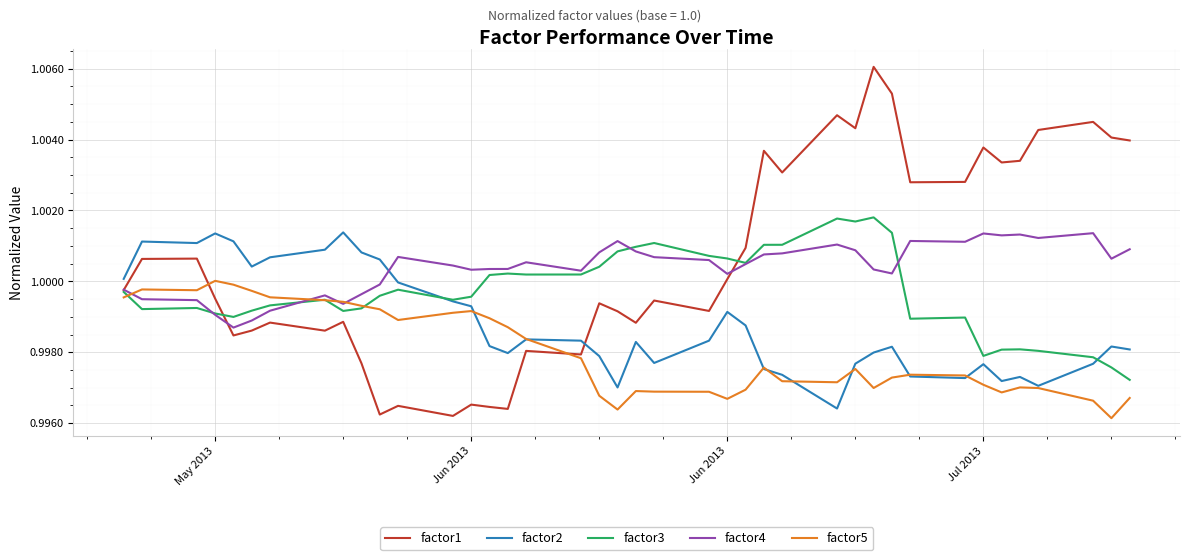

Which series has the largest range (max minus min)?

factor1